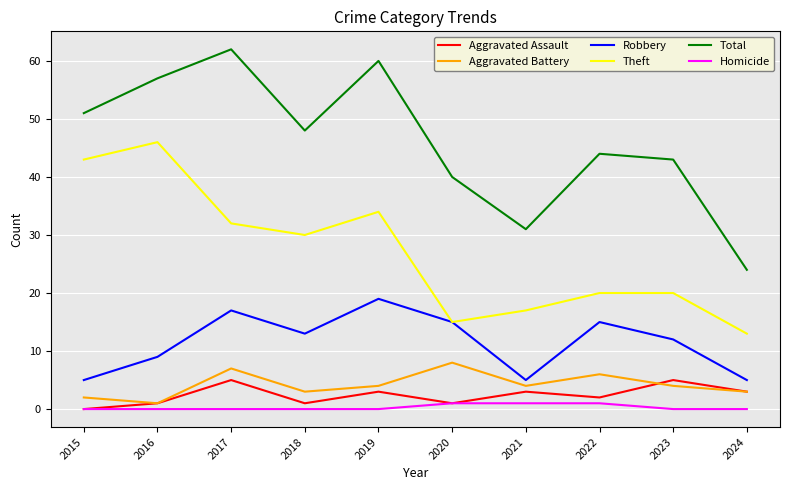

What is the approximate value of Aggravated Battery at 2019?

4